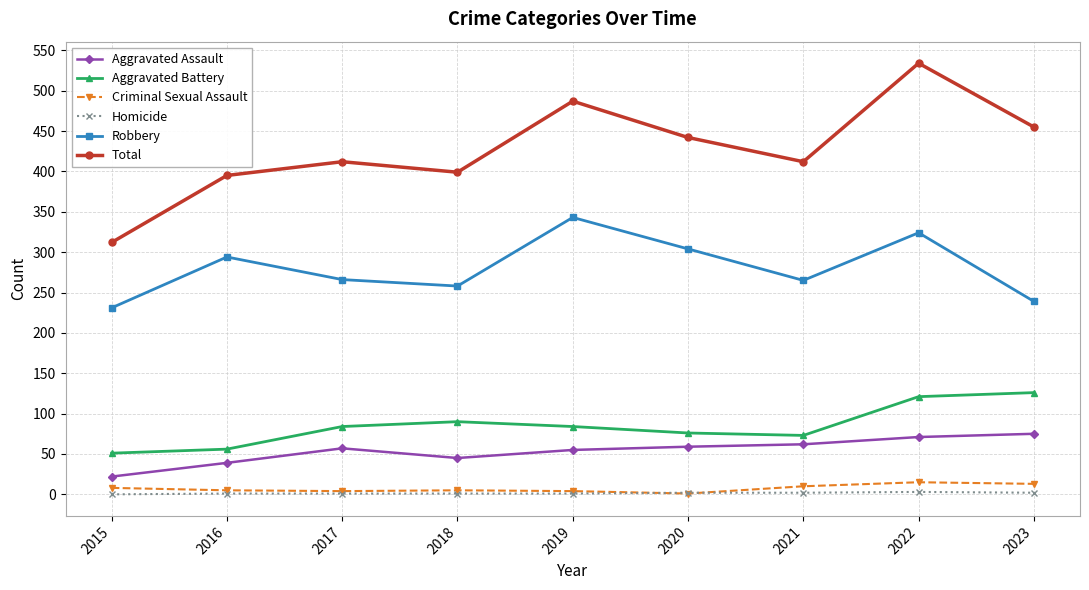

What is the sum of all Robbery values?

2524